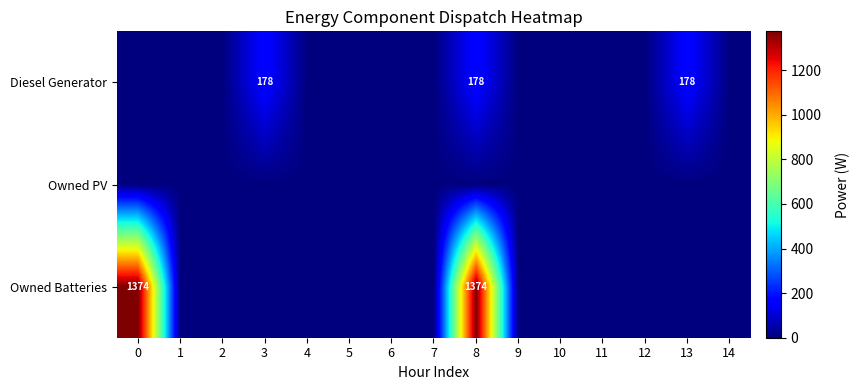

Is it true that Owned PV equals 0 at 12?

True